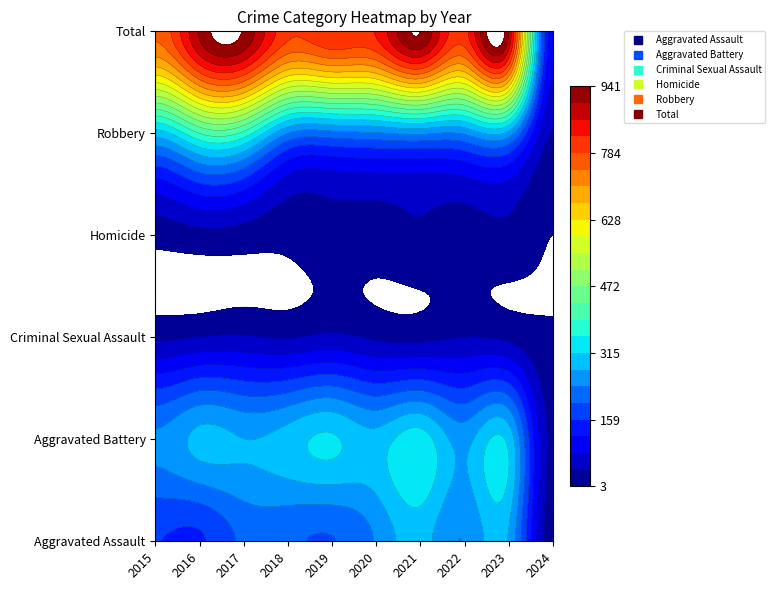

What is the approximate value of Criminal Sexual Assault at 2023?

33